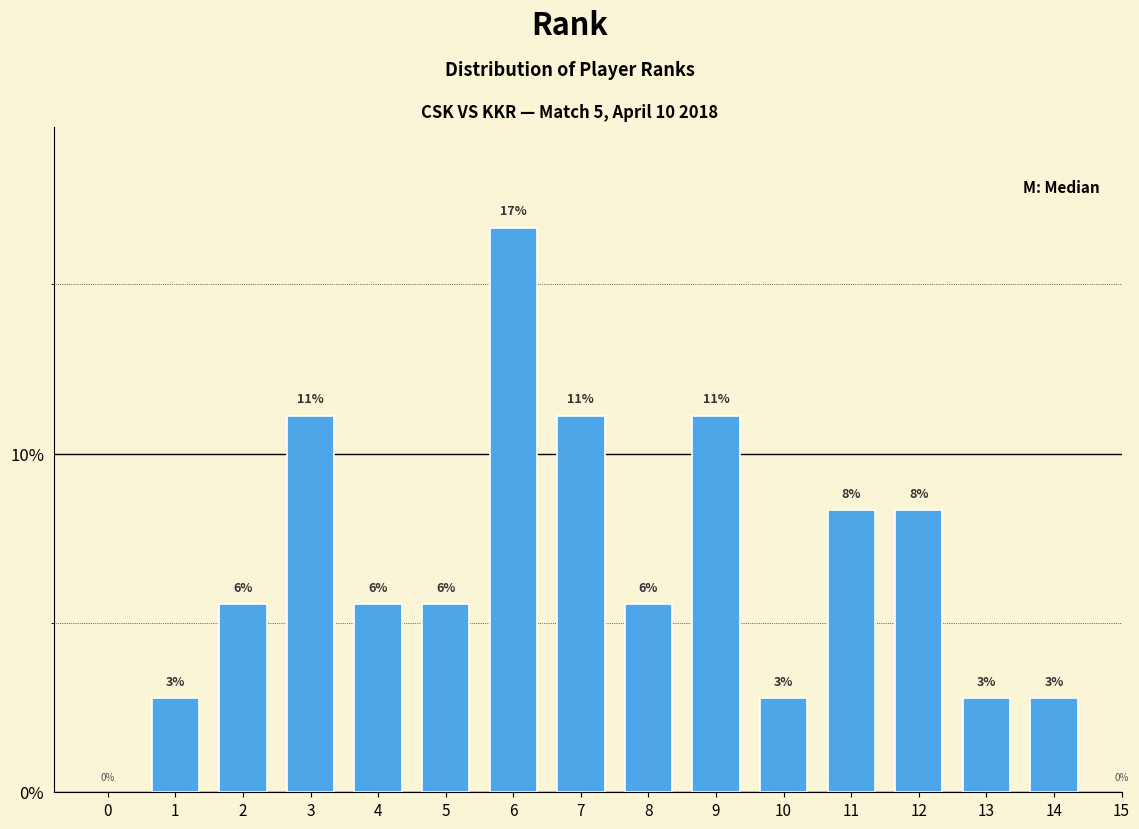

Does the chart contain any negative values?

No